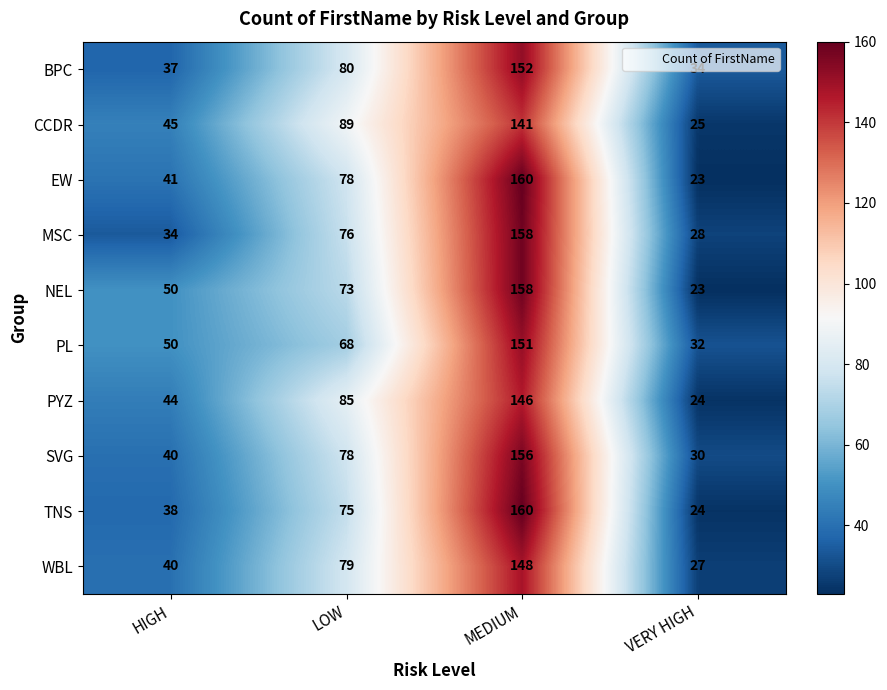

Is it true that TNS equals 93 at MEDIUM?

False